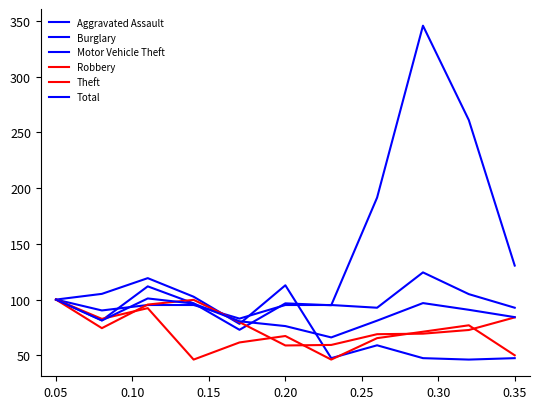

At how many categories does at least one series exceed 69?

11